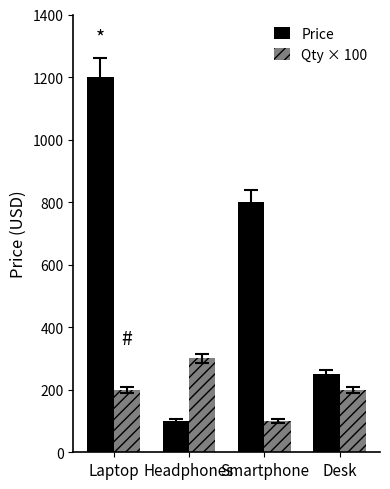

What is the label of the 3rd bar from the left?

Smartphone